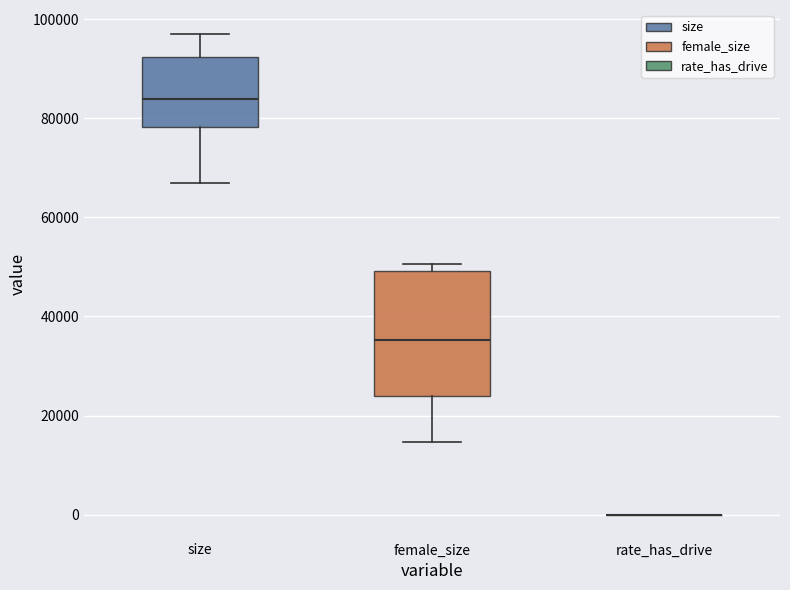

Reading left to right, read every box against the y-axis: the position of its median line, the range the box covers, and the ends of its whiskers. The values are not printed on the chart, so give them approximately, as read against the axis.

size: median 84000, box 78000 to 92000, whiskers 66000 to 98000
female_size: median 36000, box 24000 to 50000, whiskers 14000 to 50000 (just above the box's upper edge)
rate_has_drive: box collapsed to a line at 0, whiskers 0 to 0